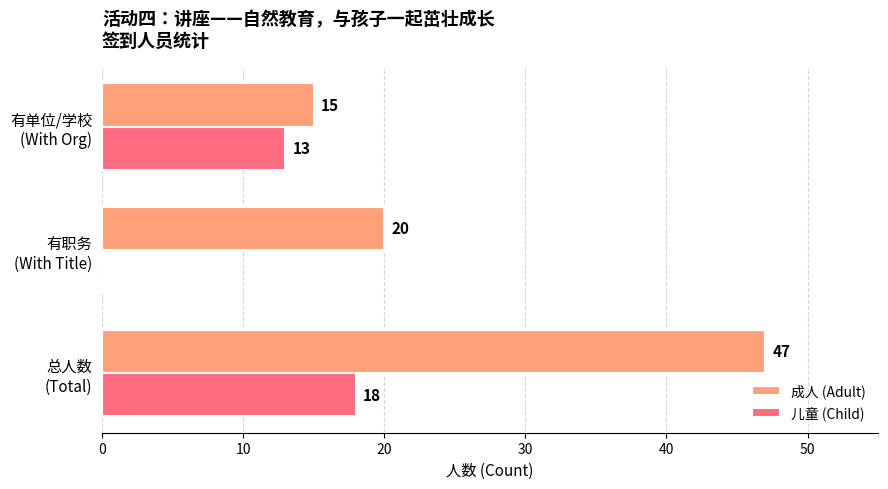

What is the sum of all 儿童 (Child) values?

31